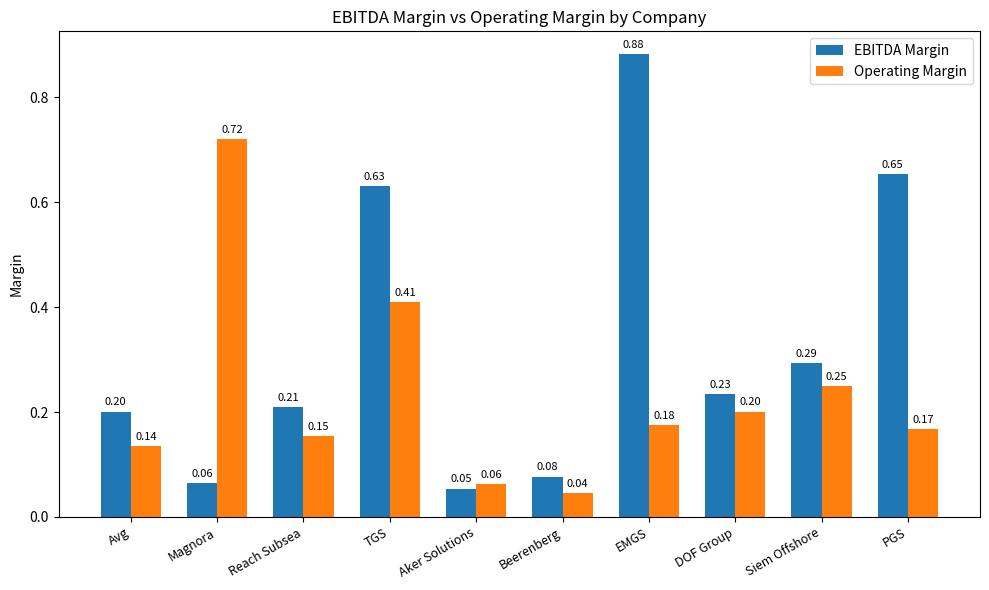

What position from the right is EMGS?

4